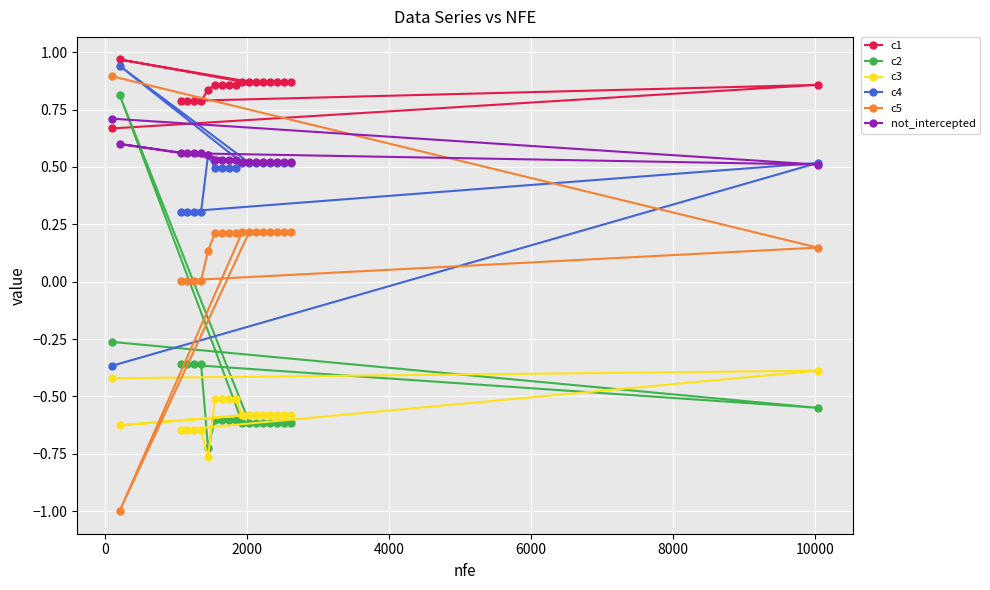

True or false: c4 and c1 intersect in this chart.

False